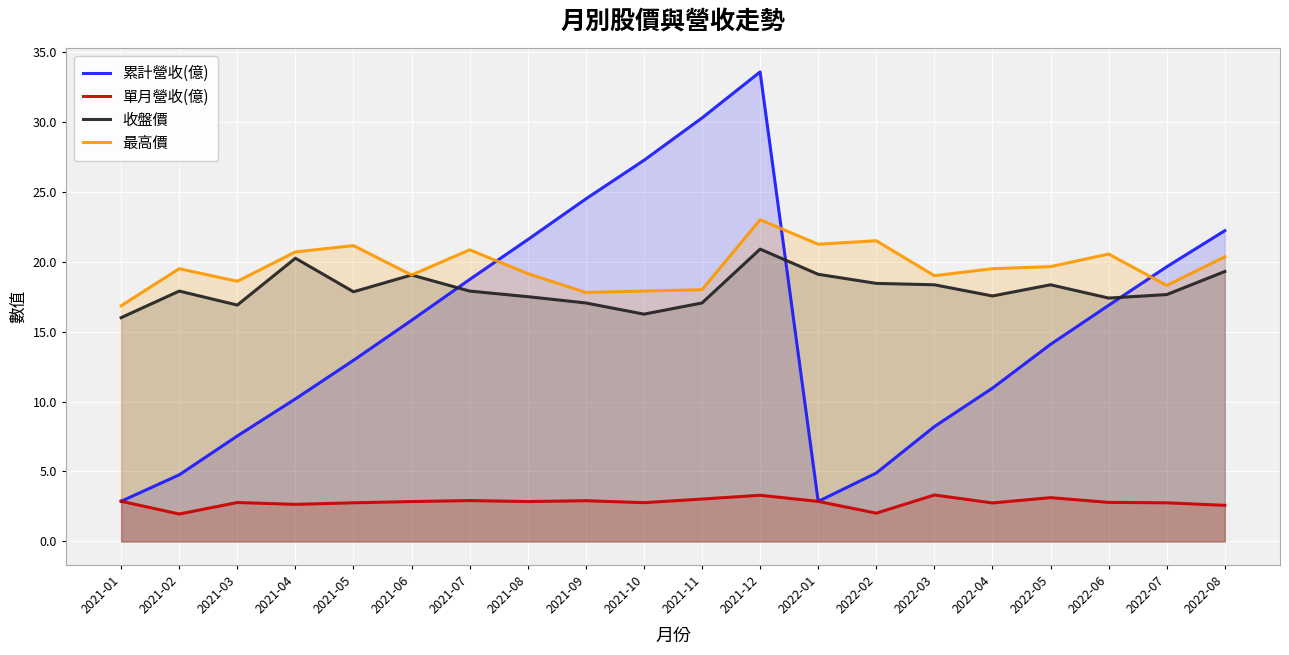

At which label does 收盤價 reach its minimum?

2021-01